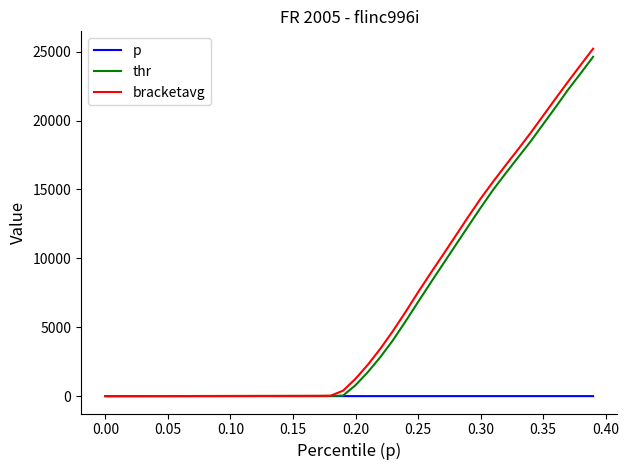

What is the highest value of the bracketavg series?

25218.3